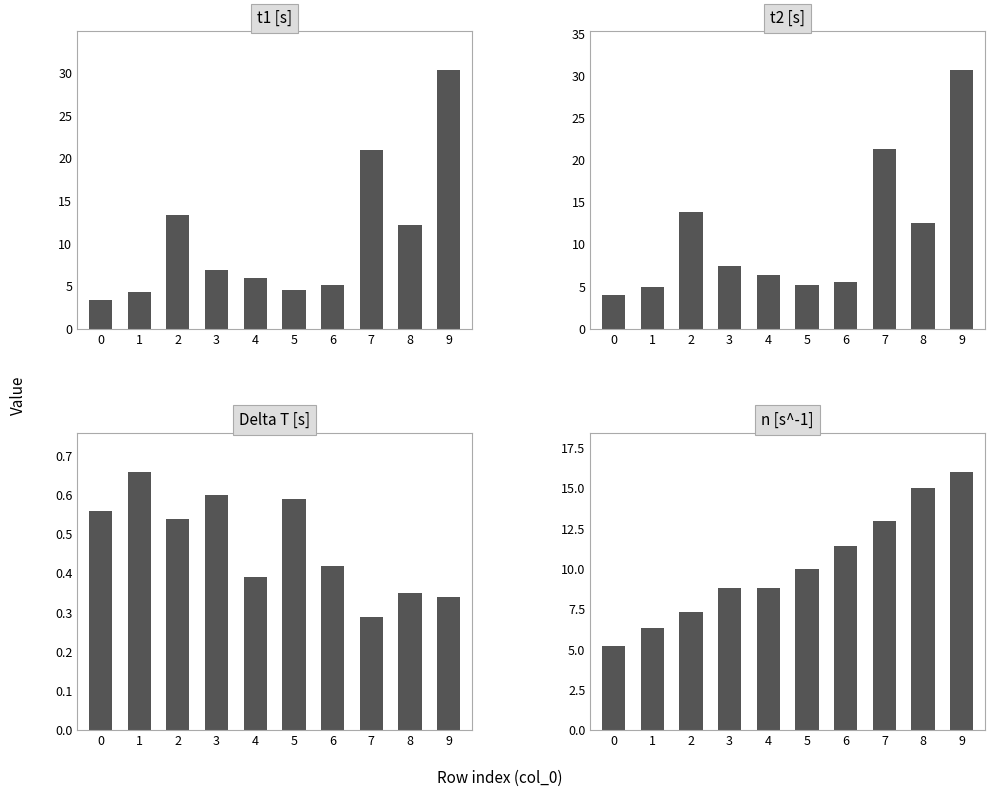

What is the difference between the highest and lowest values at 0?

4.7